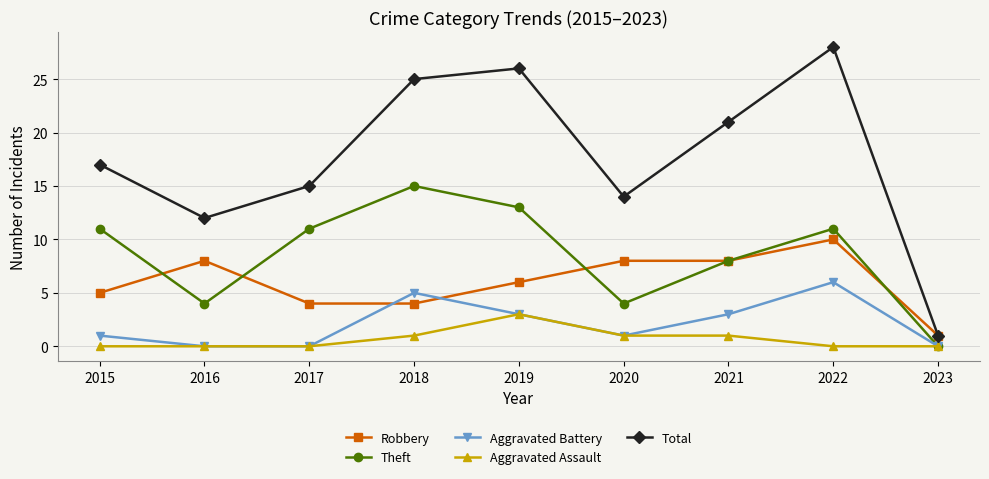

Which series changed the most between 2020 and 2021?

Total